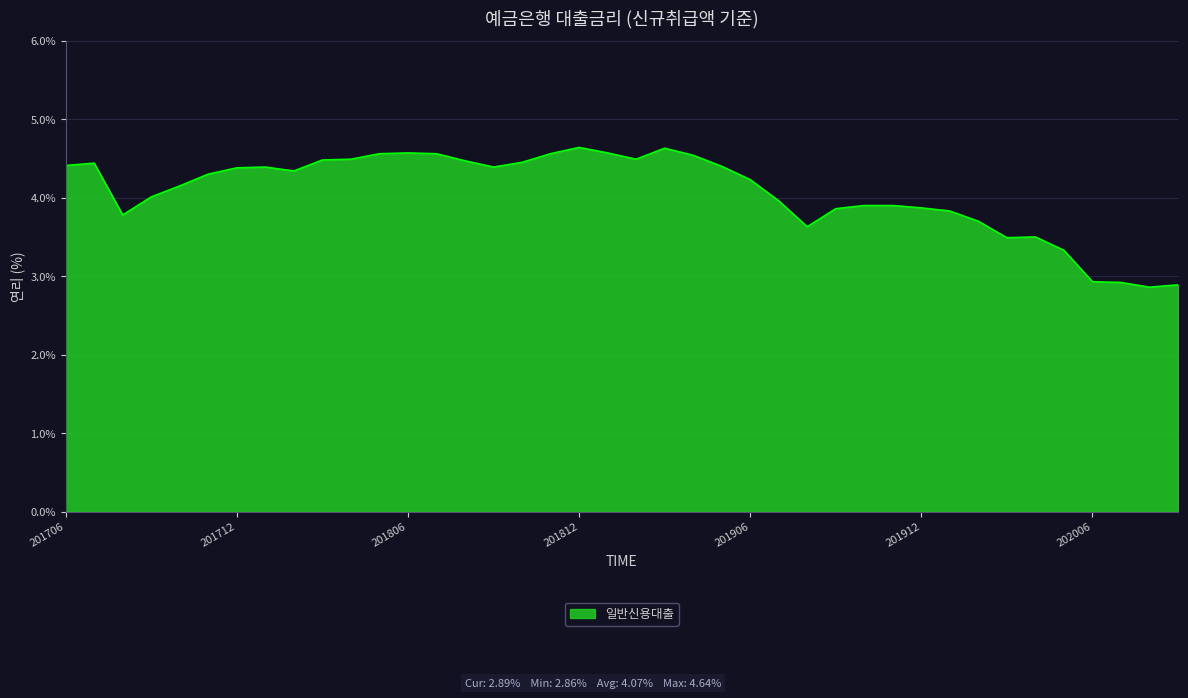

What is the maximum value shown in the chart?

4.6